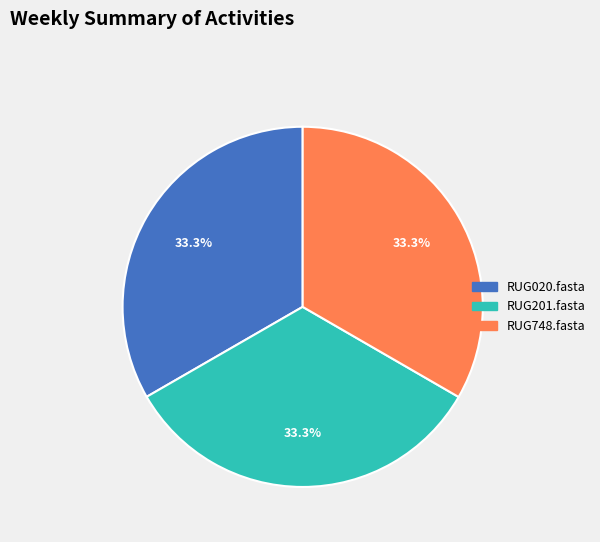

How many slices are in this pie chart?

3